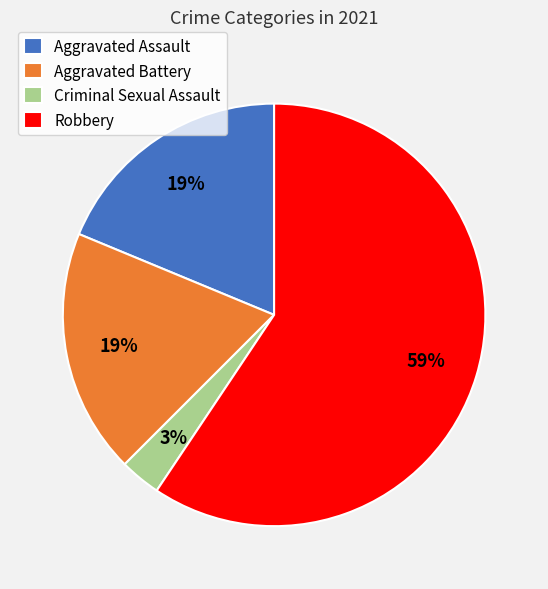

To the nearest percent, what portion does Aggravated Battery represent?

19%